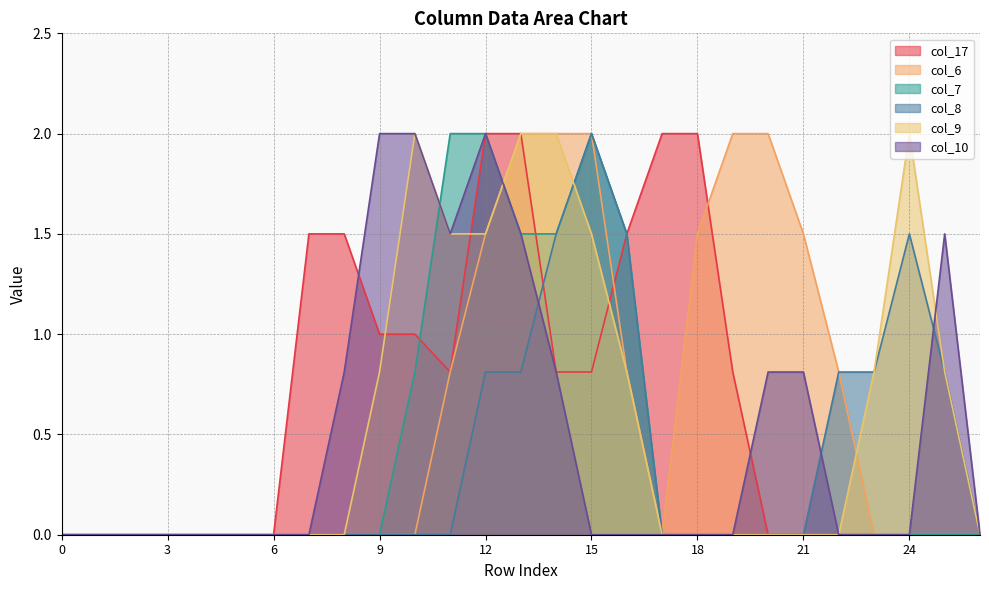

What is the average value of the col_10 series?

0.5